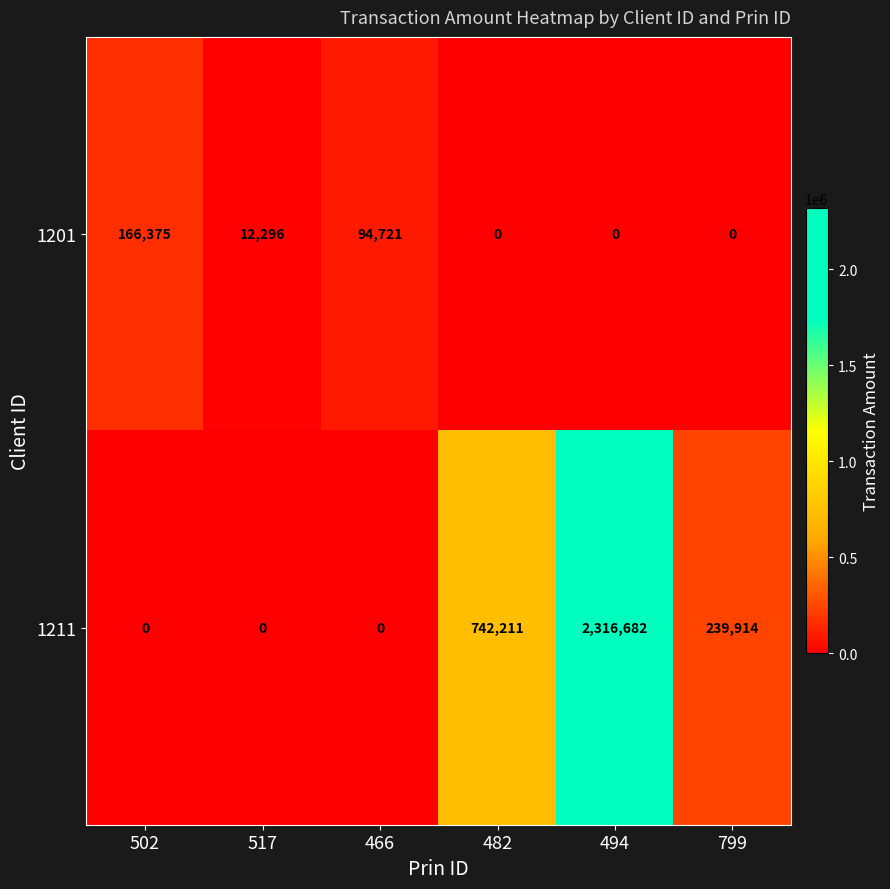

At which category is the sum across all series the highest?

494